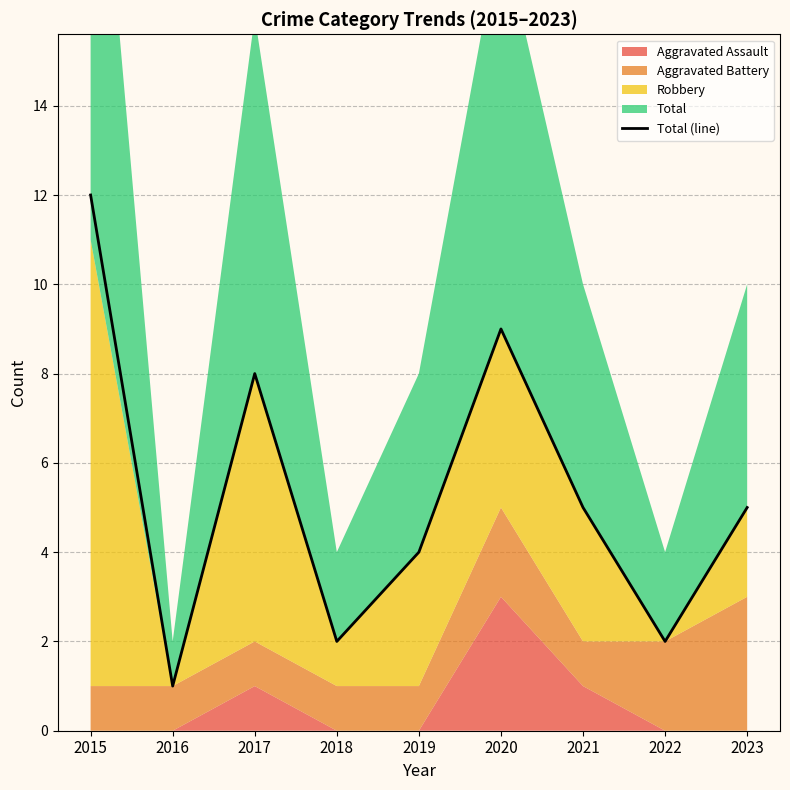

List the labels in order of value, largest first.

2015, 2020, 2017, 2021, 2023, 2019, 2018, 2022, 2016